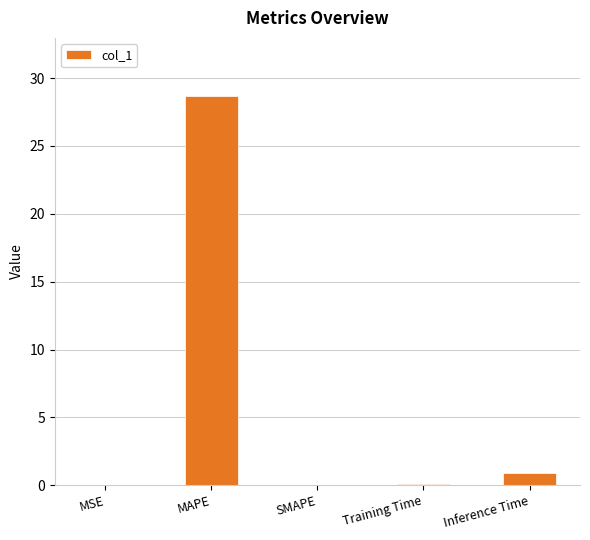

Count the number of categories in the chart.

5